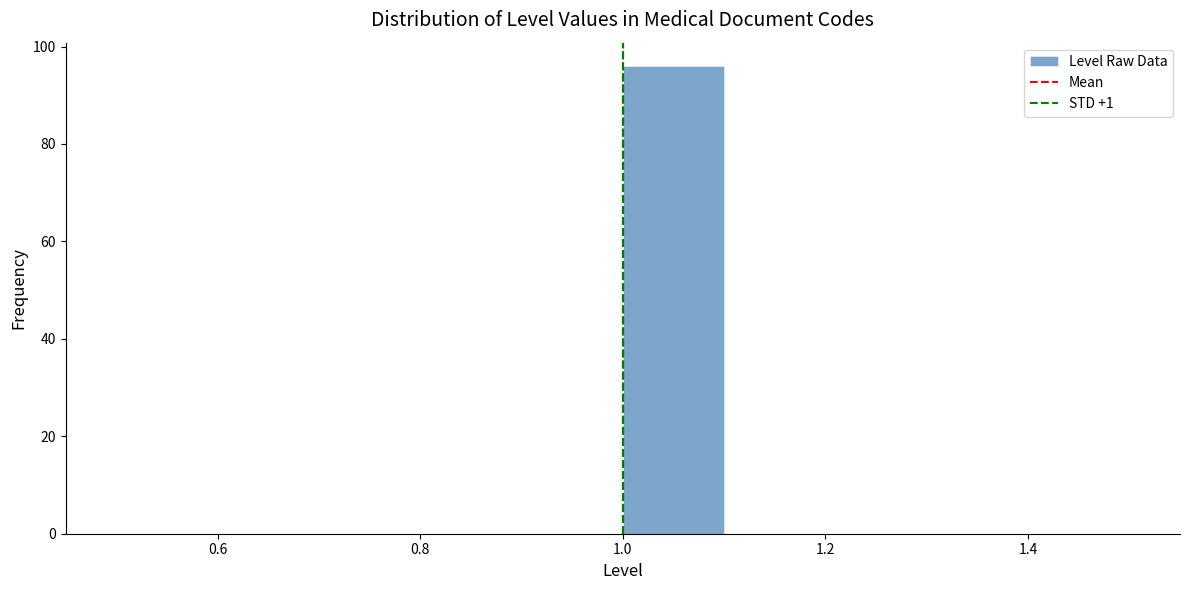

Over which range of the x-axis is the bar tallest?

1.0 to 1.1